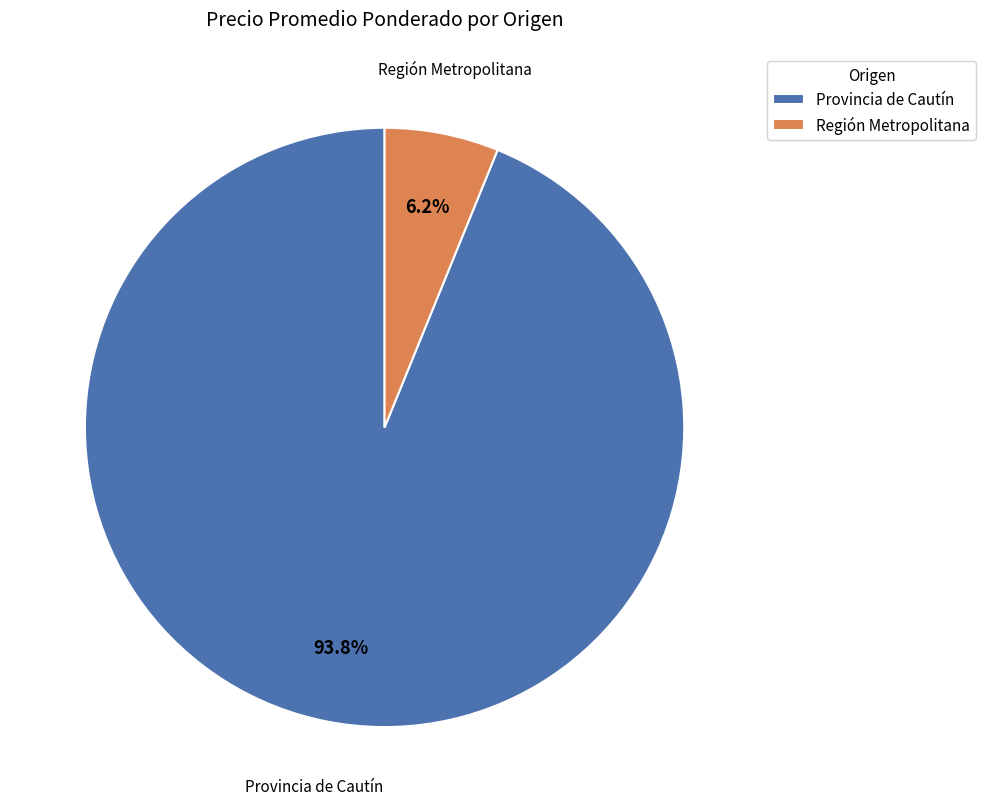

How many segments does this pie chart have?

2